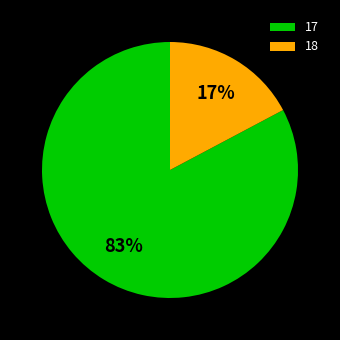

Is it true that 18 is 17% of the pie?

True